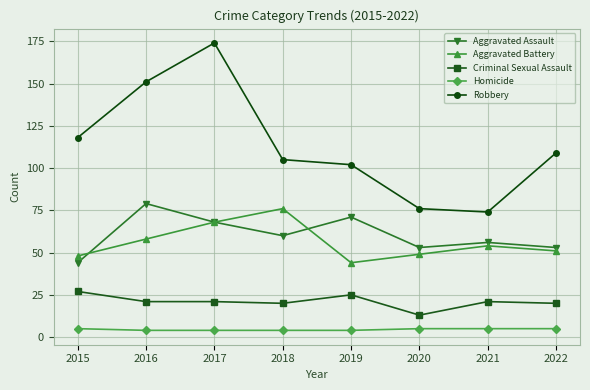

What is the minimum value shown in the chart?

4